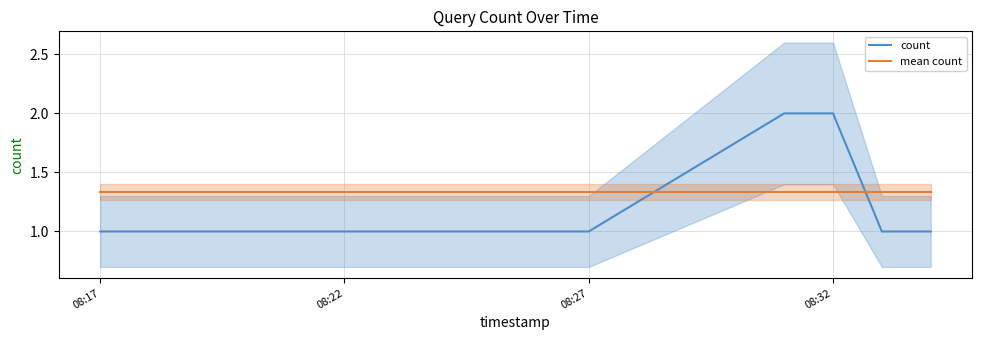

What is the minimum value for count?

1.0